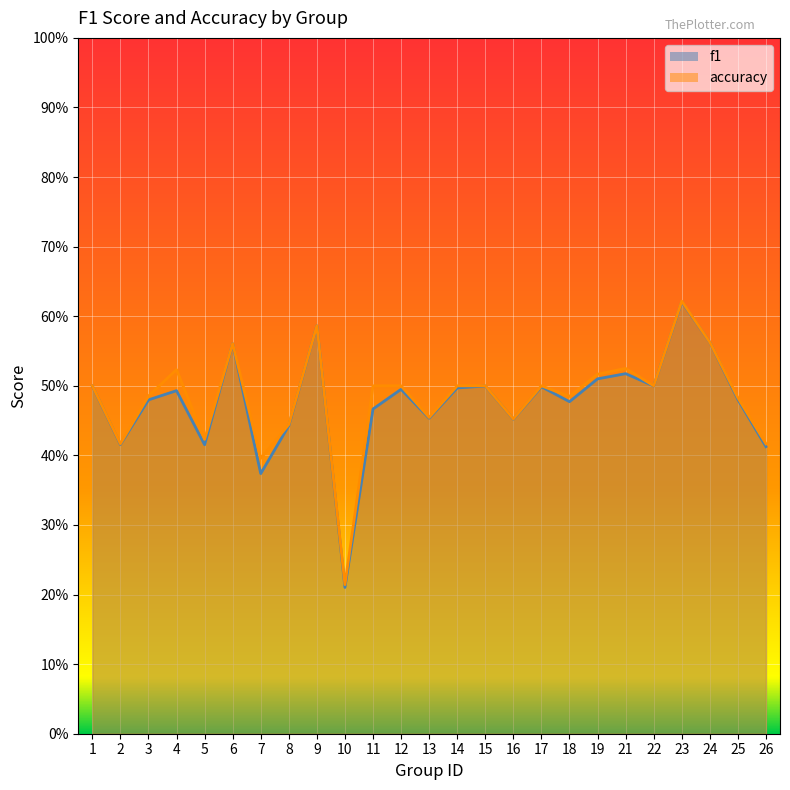

Which series changed the most between 10 and 18?

accuracy